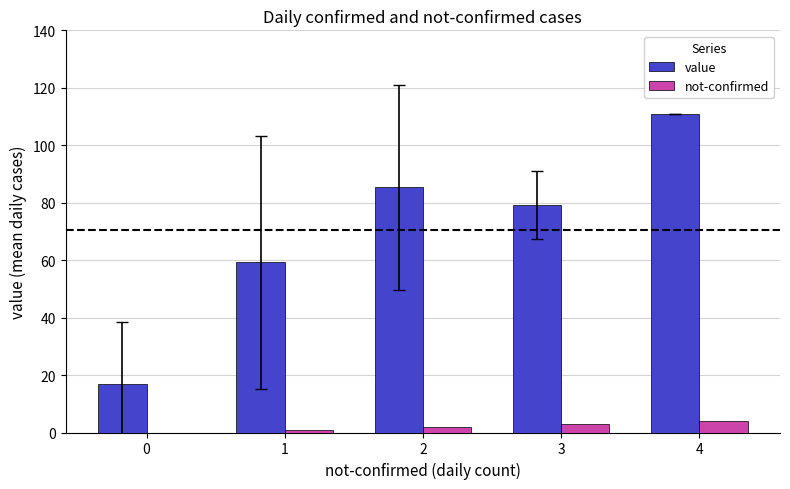

What is the total value across all series at 0?

16.9